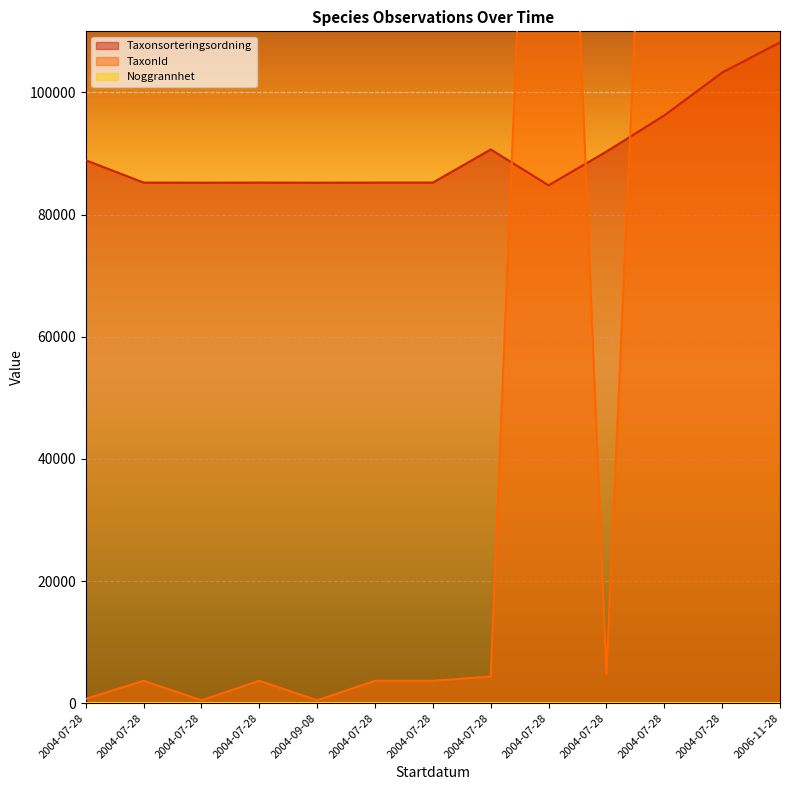

What is the label of the 6th point from the right?

2004-07-28